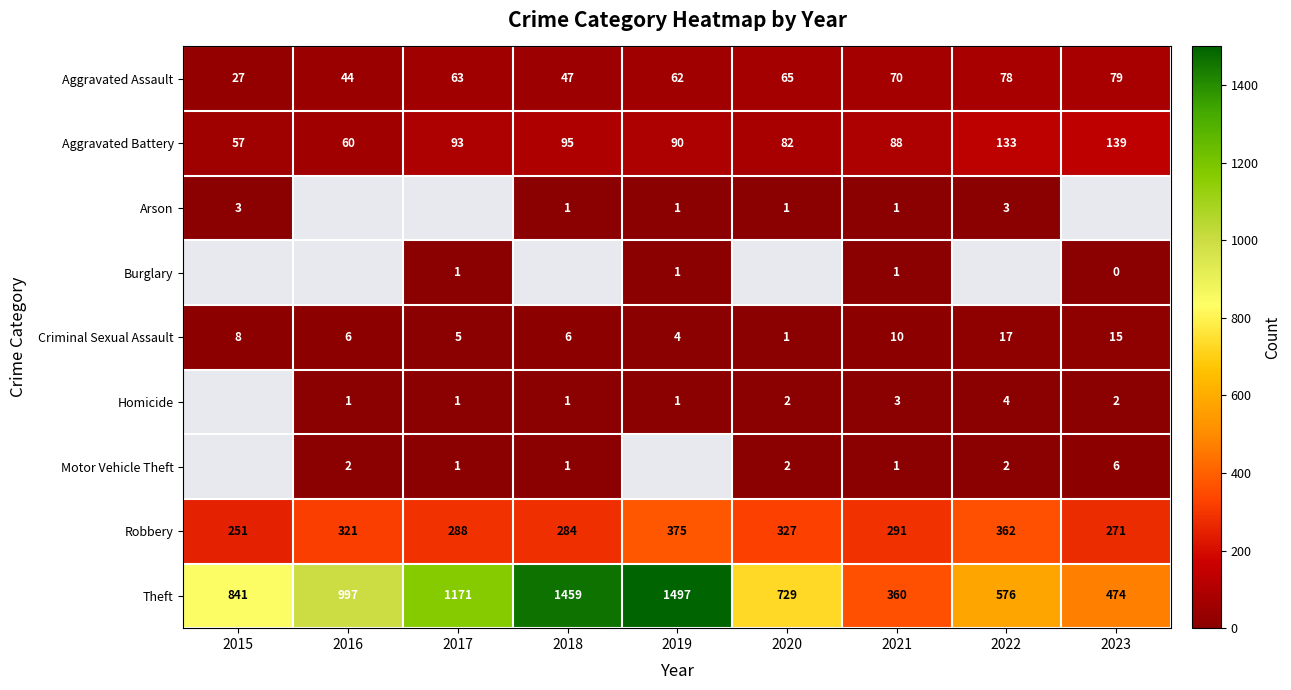

Rank the categories by Aggravated Battery value from highest to lowest.

2023, 2022, 2018, 2017, 2019, 2021, 2020, 2016, 2015